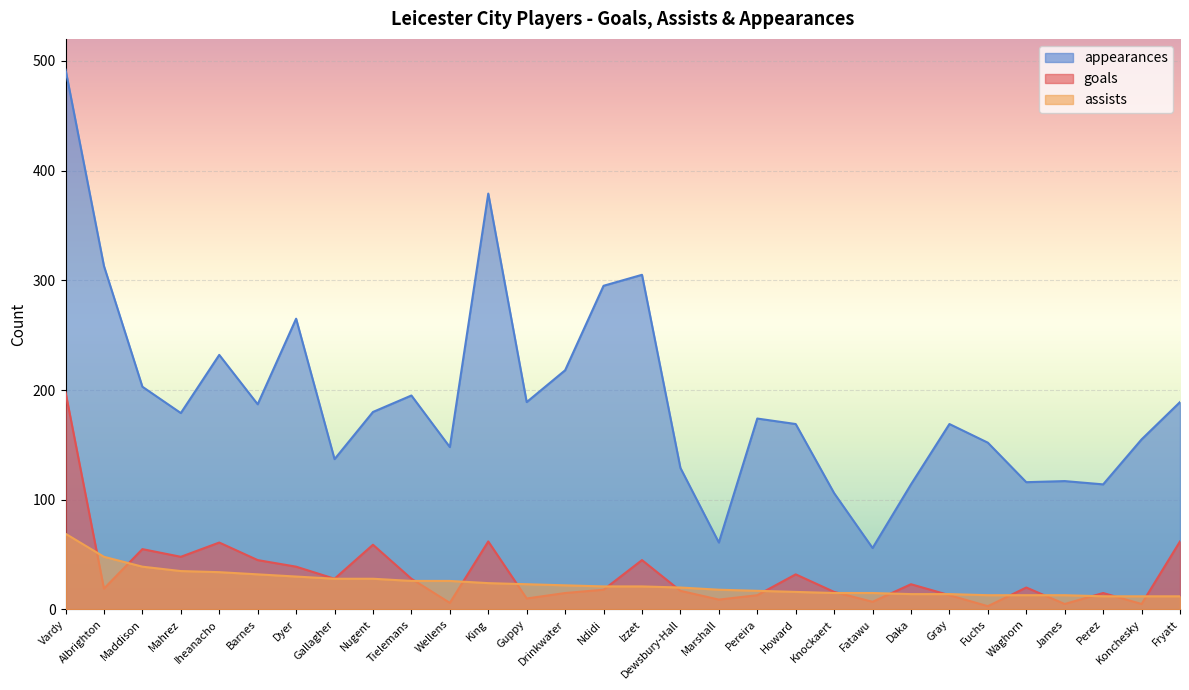

What is the average value of the appearances series?

191